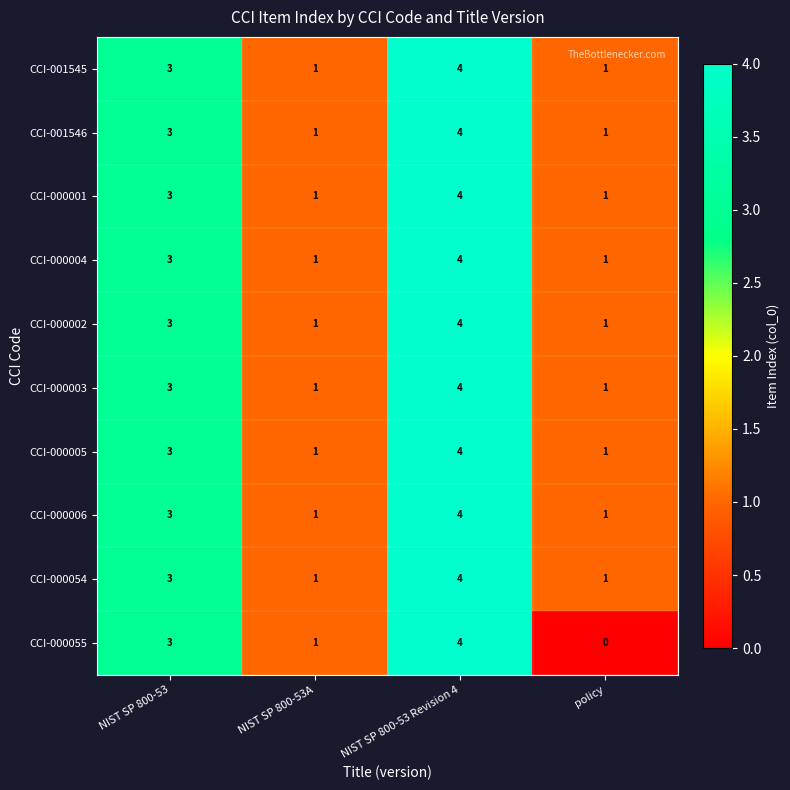

What is the greatest value displayed?

4